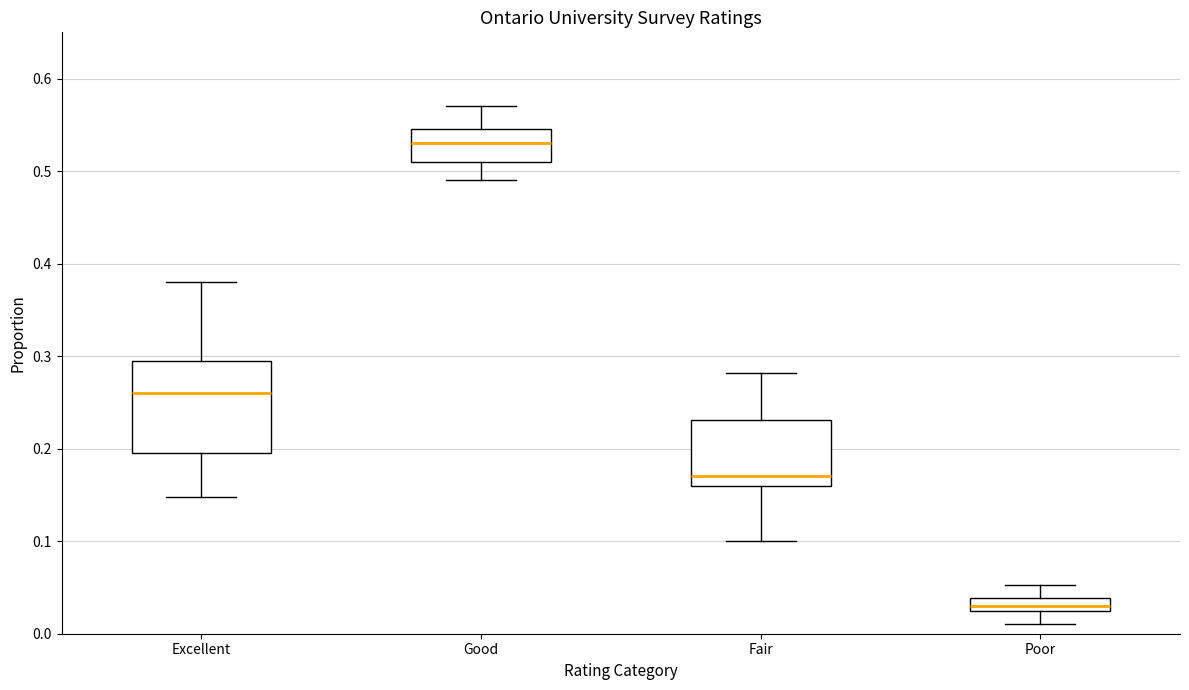

Which box's median line is the lowest?

Poor